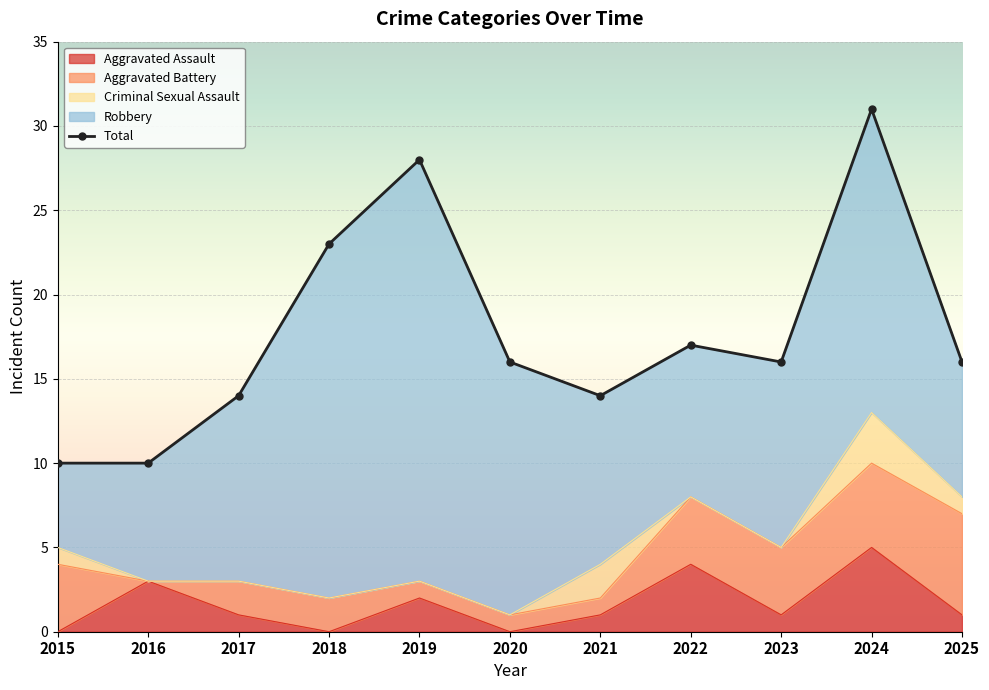

Which category has the highest value in the Aggravated Assault series?

2024